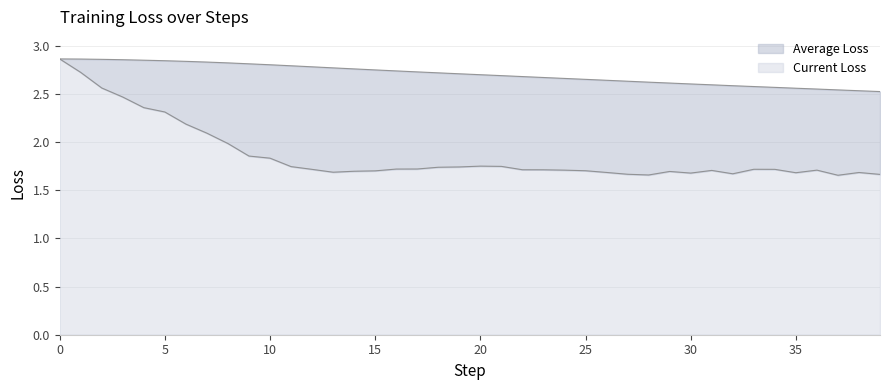

The value of Average Loss at 20 is 2.7. True or false?

True